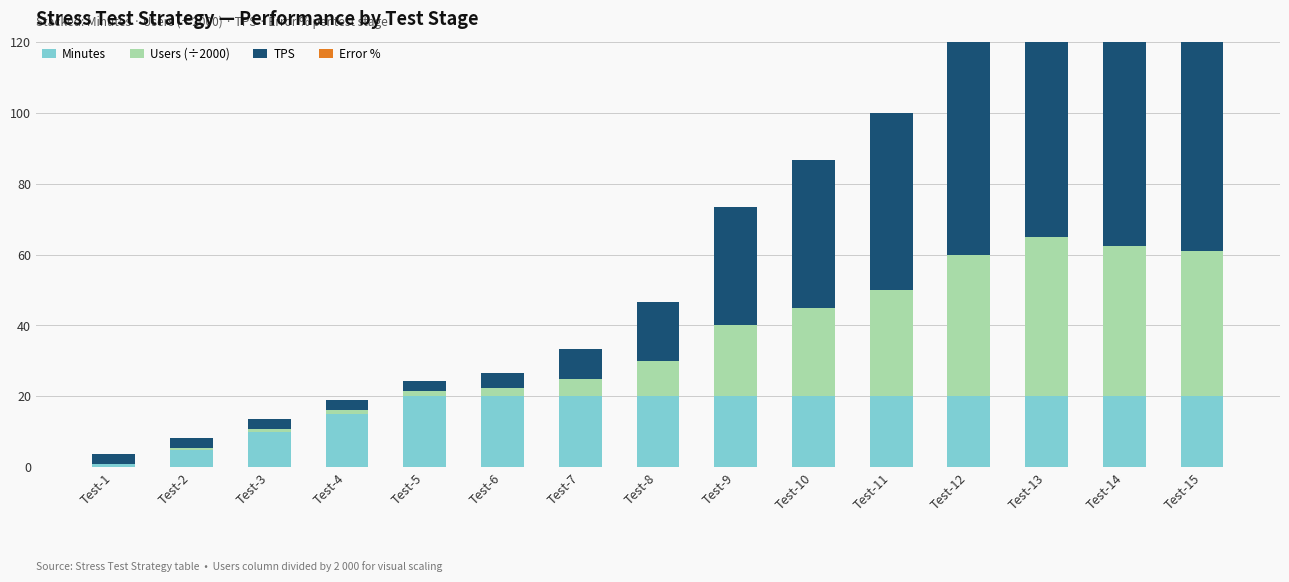

Is it true that Error % equals 0.0 at Test-11?

True